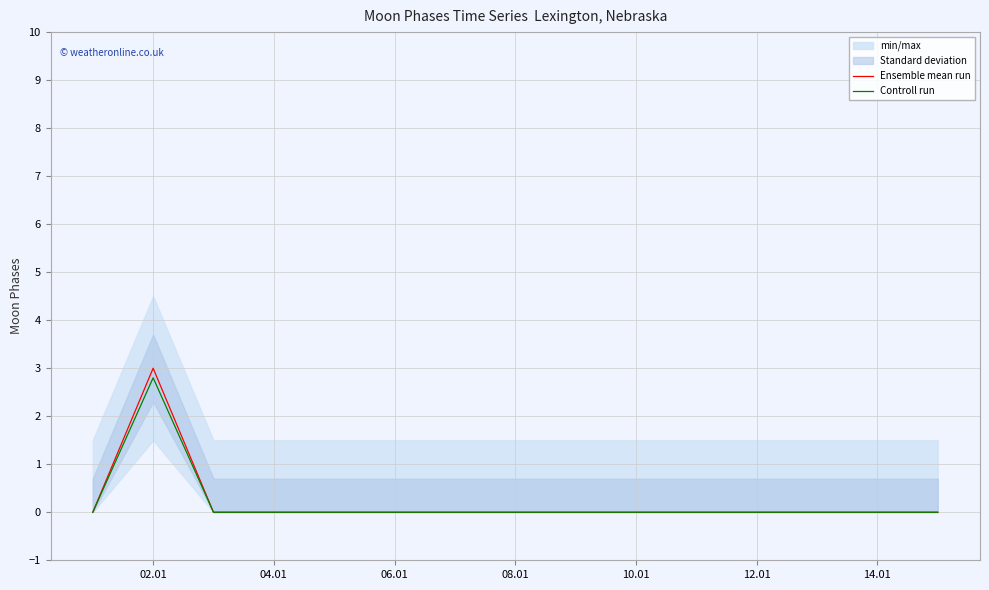

The value of Ensemble mean run at 12.01 is 0.0. True or false?

True